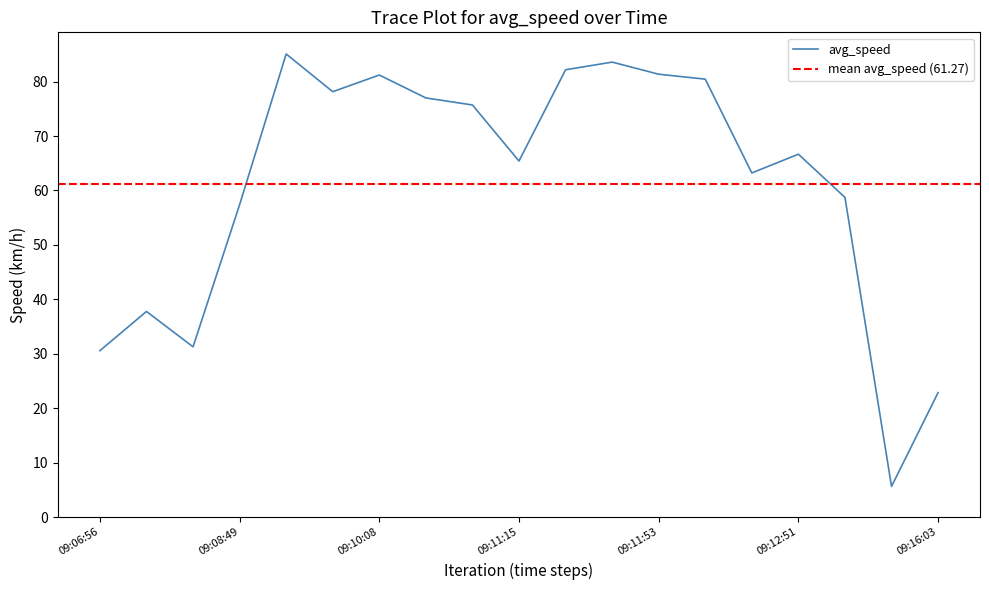

What is the difference between the values at 09:16:03 and 09:07:11?

14.9